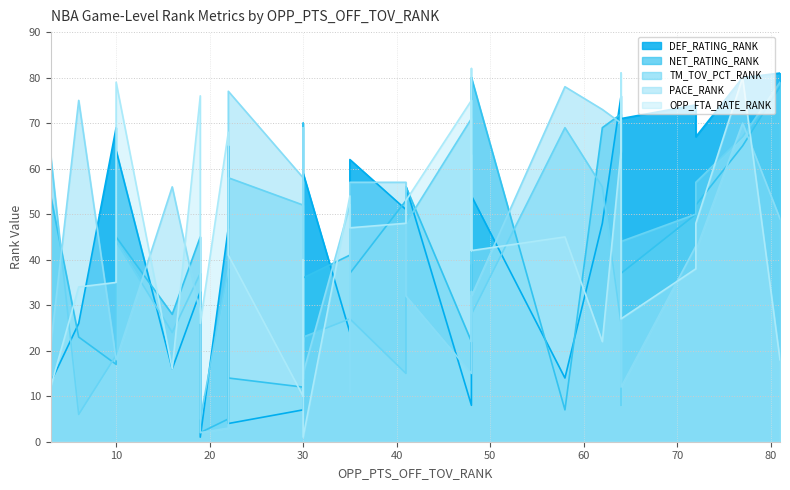

What is the value of the TM_TOV_PCT_RANK point at the 11th from the left?

38